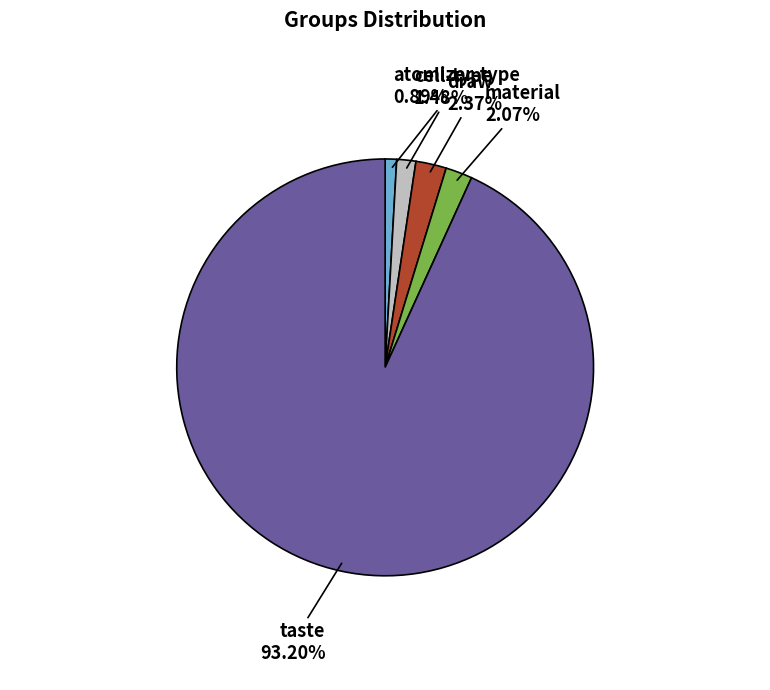

Is there a majority slice in this chart?

Yes